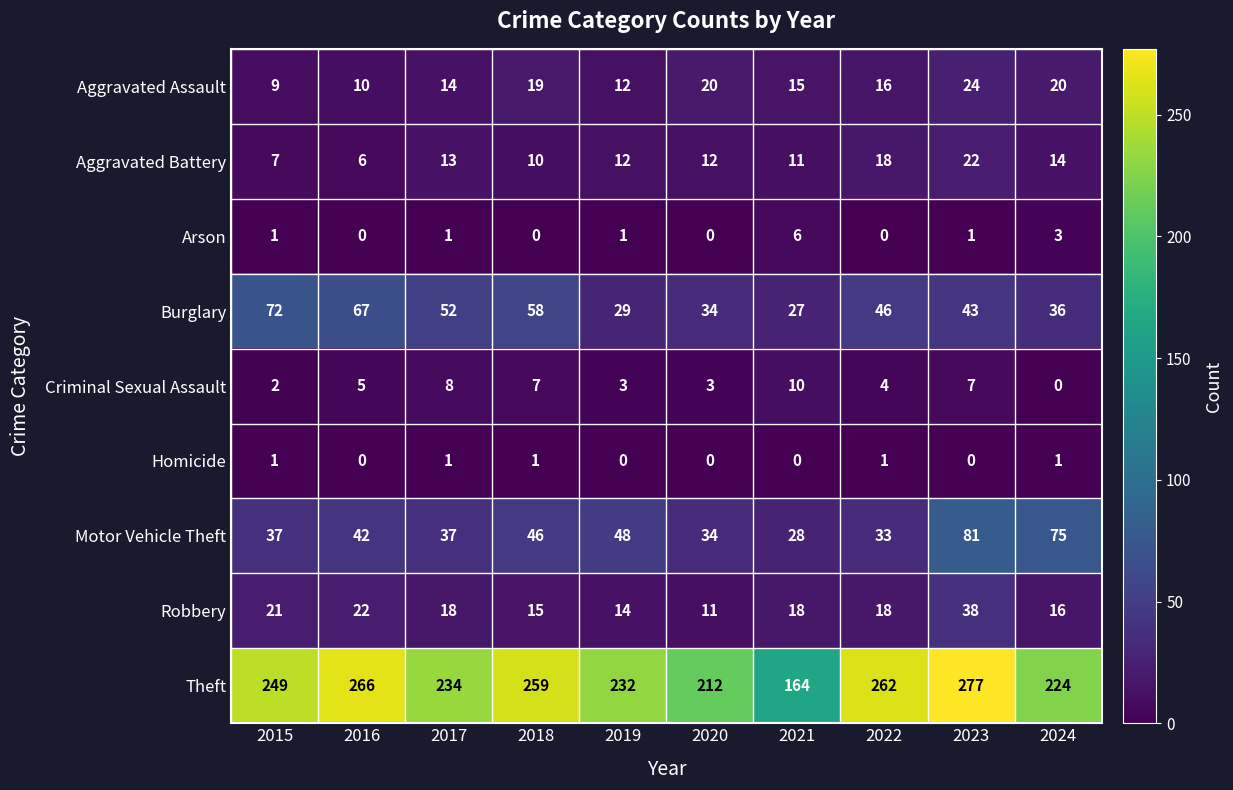

What is the sum of all Theft values?

2379